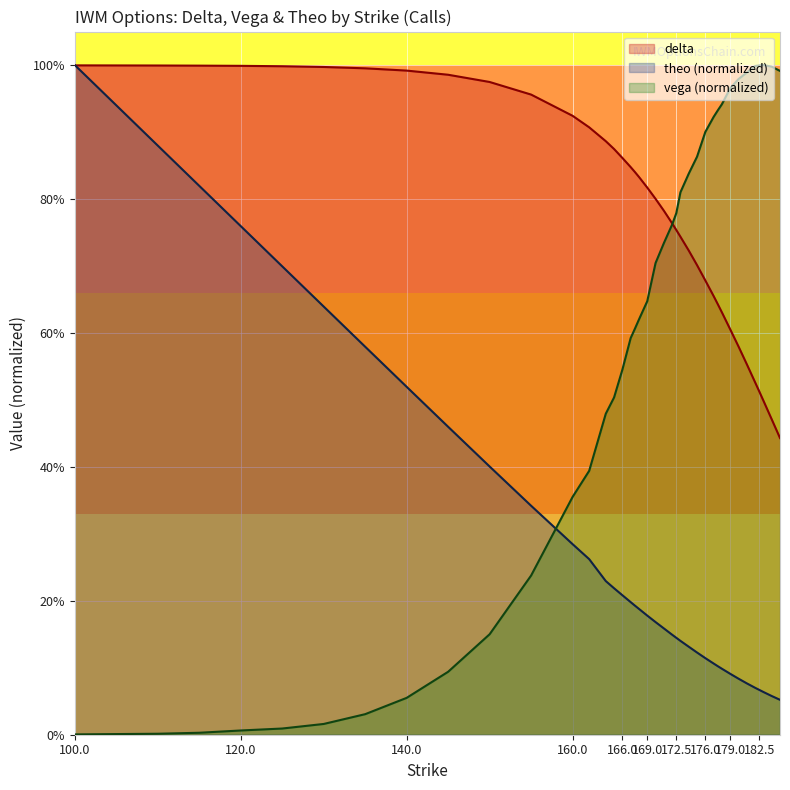

After their last crossing, which series has the higher values: delta or theo?

delta